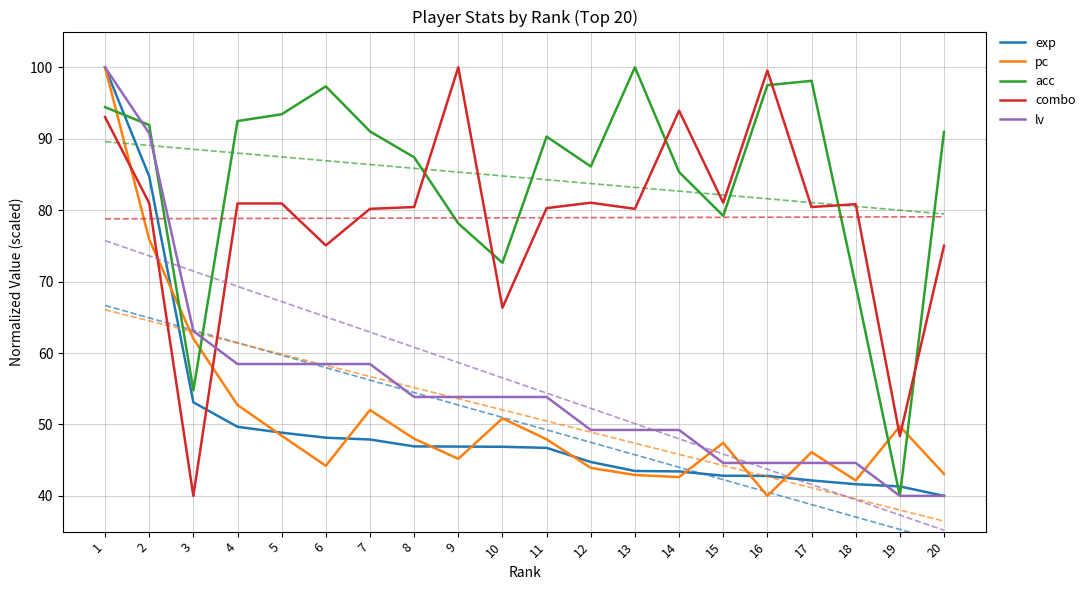

Where is lv nearest to the value 70?

3